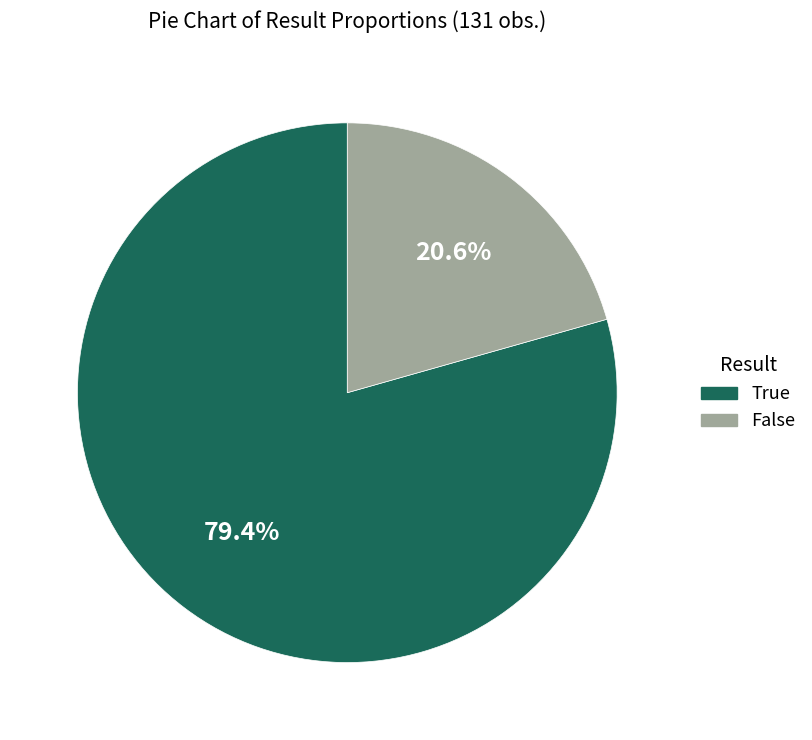

Which slice is the largest?

True